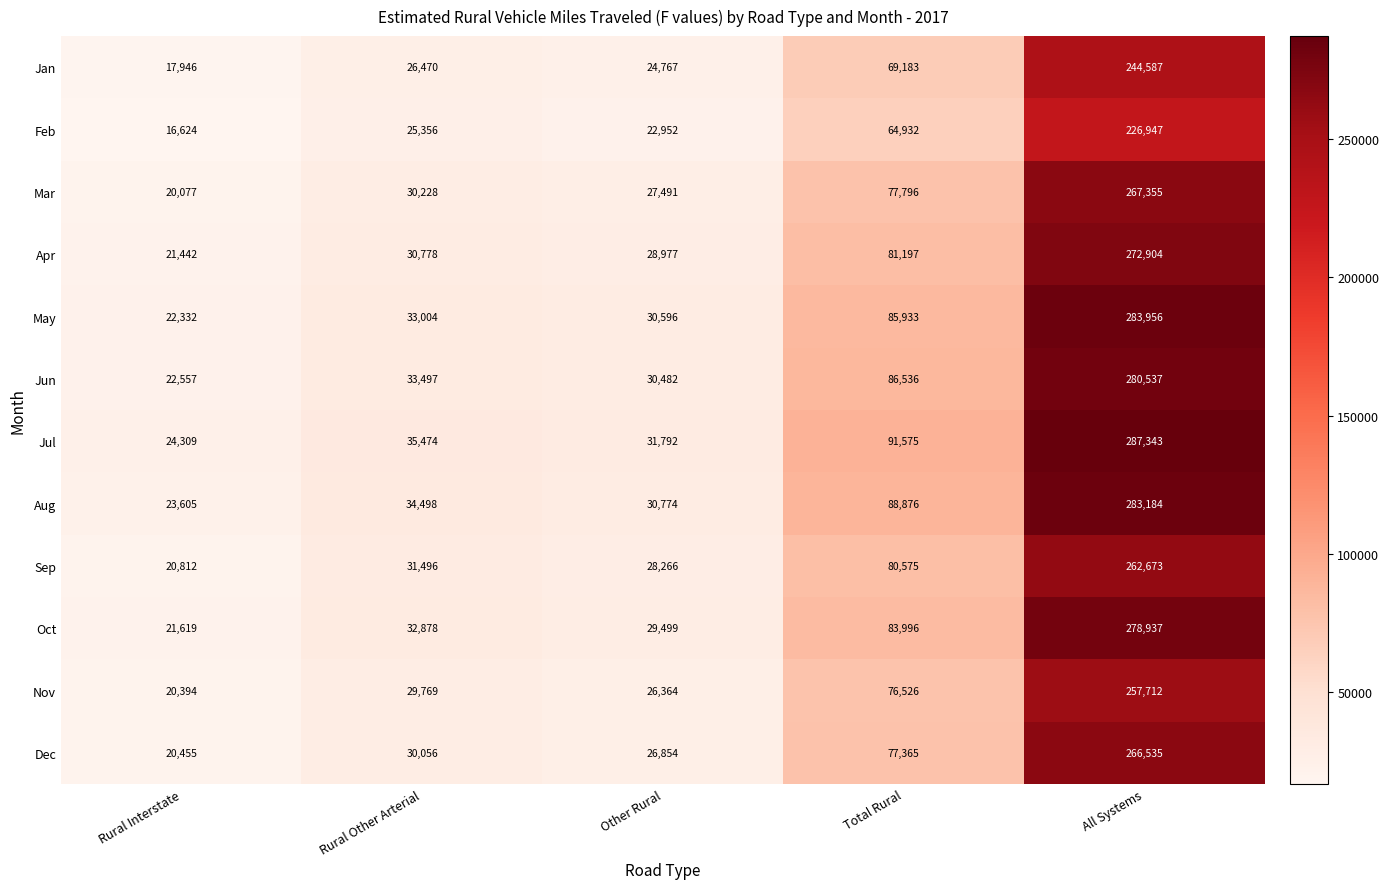

What is the average value of the Nov series?

82153